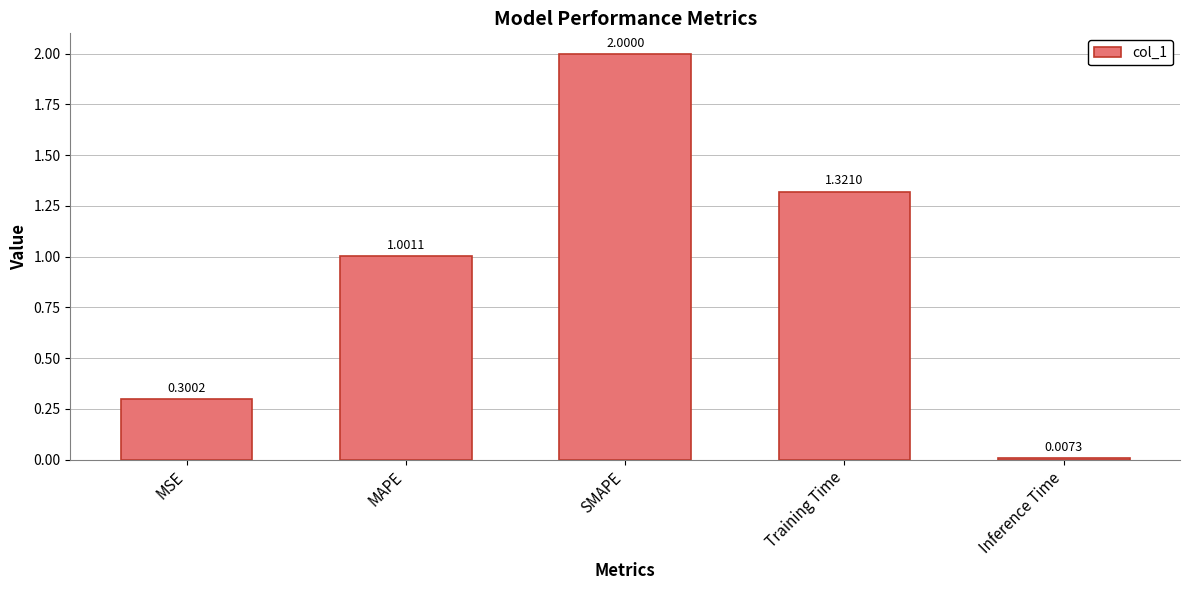

The chart shows a value of 1.0 at MAPE. True or false?

True